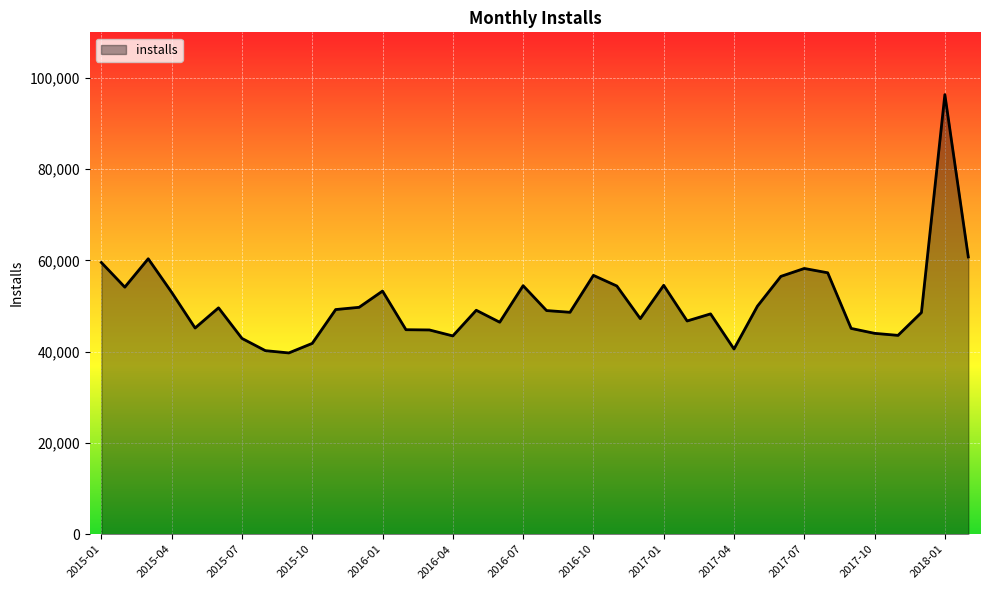

True or false: there are more than 1 points higher than both neighbors.

True